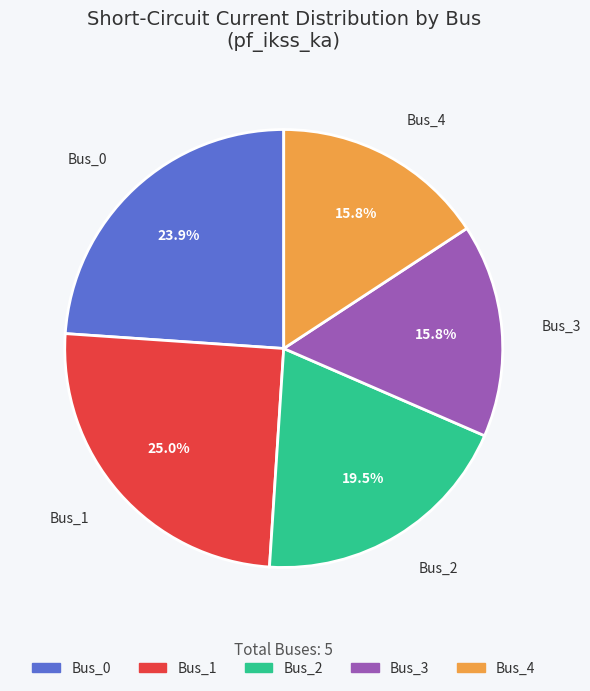

To the nearest percent, what percentage of the pie is Bus_0?

24%